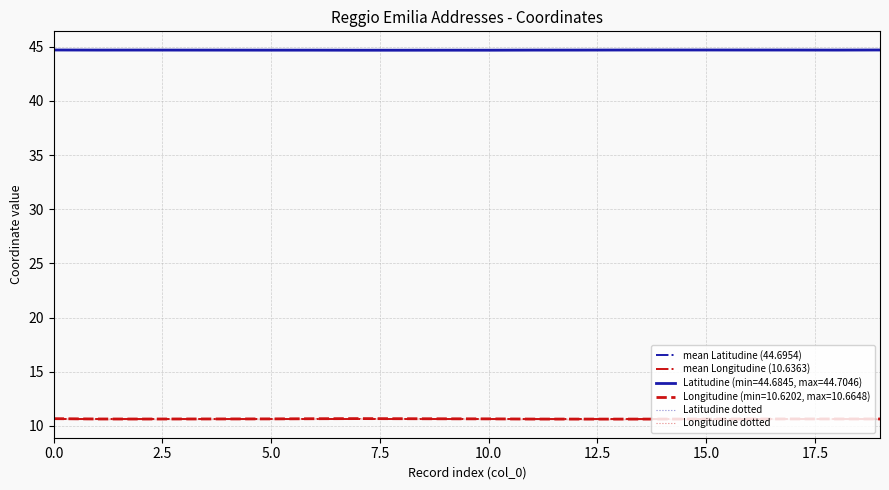

Is the value of Latitudine at 4 greater than the value of Longitudine at 3?

Yes